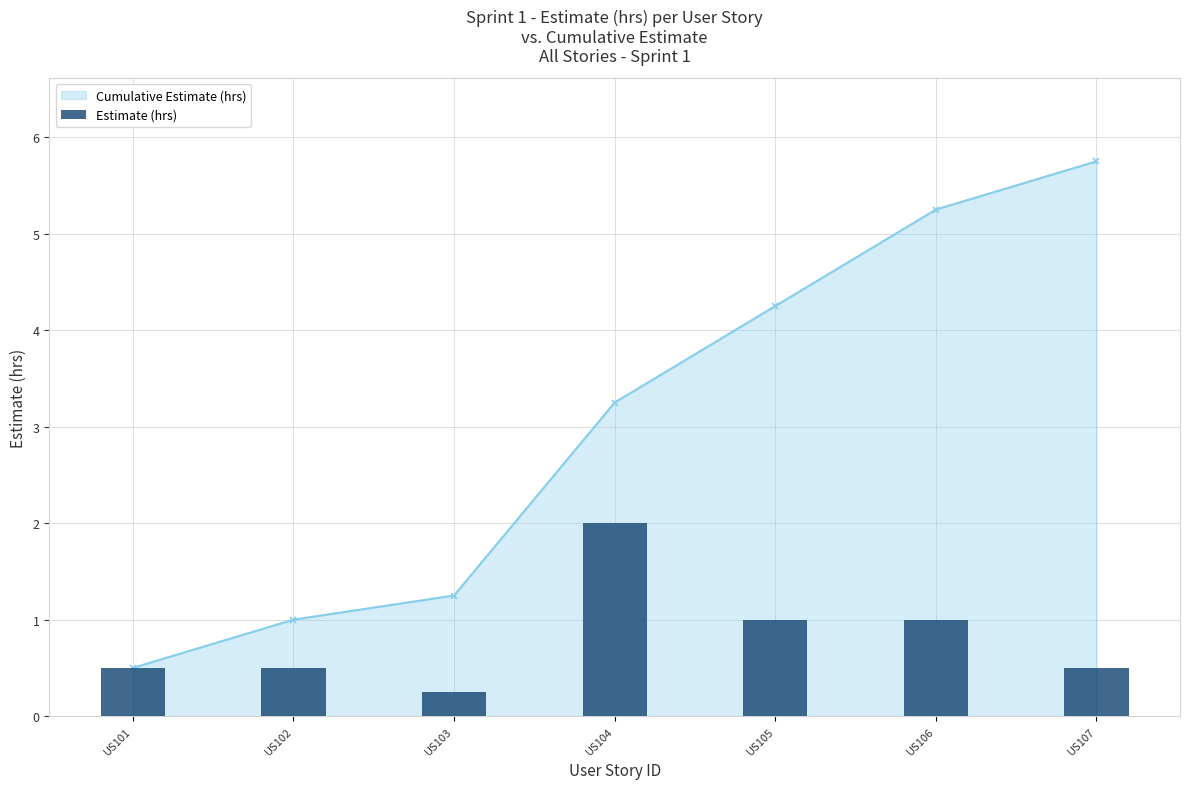

What is the value of the 6th bar from the left?

1.0